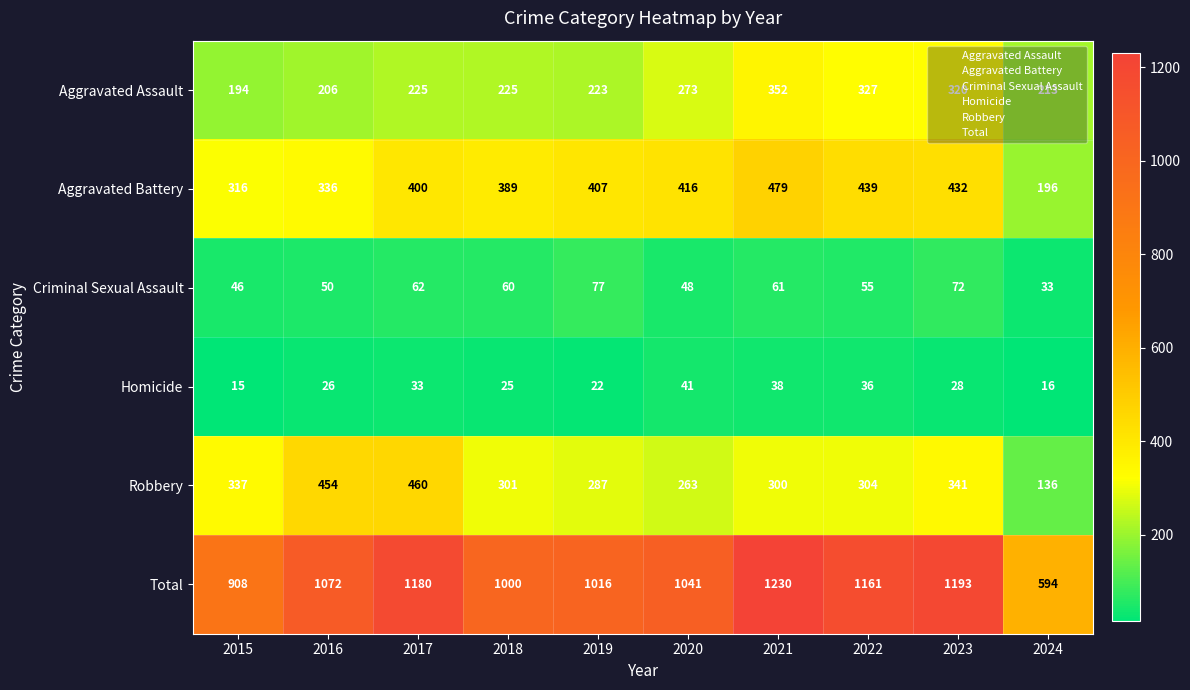

What is the total value across all series at 2018?

2000